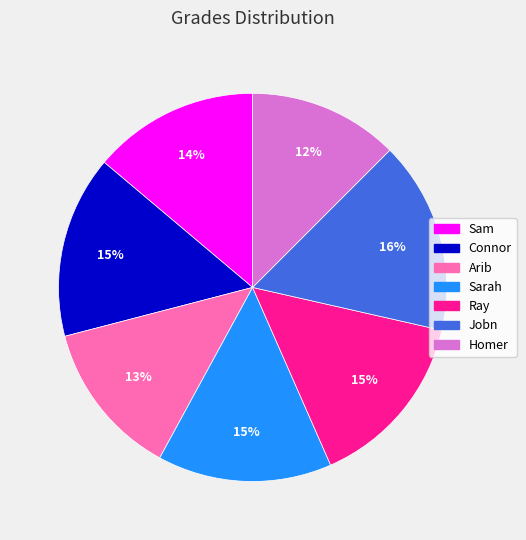

The Arib slice represents 13% of the pie. True or false?

True